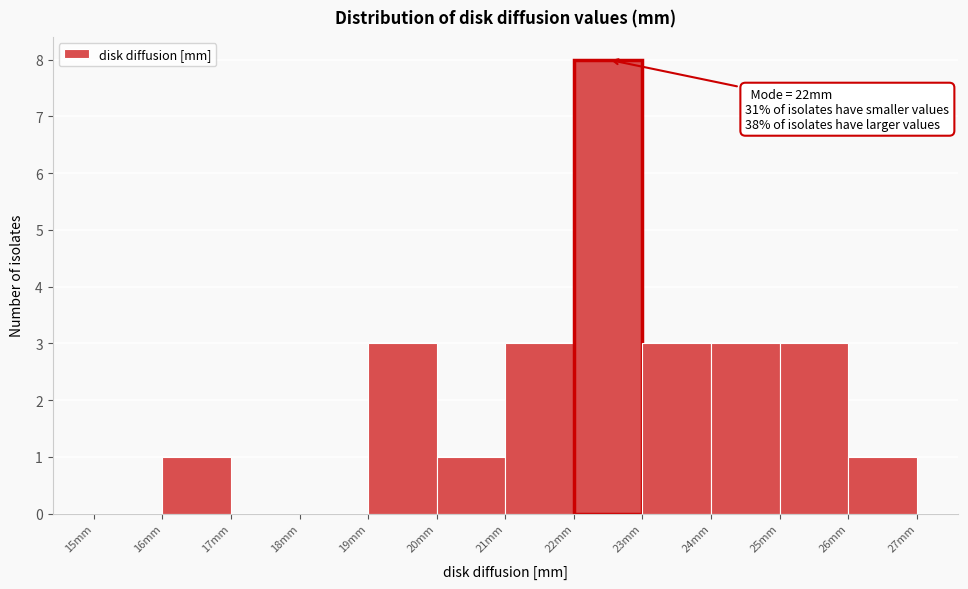

Over which range of the x-axis is the bar tallest?

22 to 23